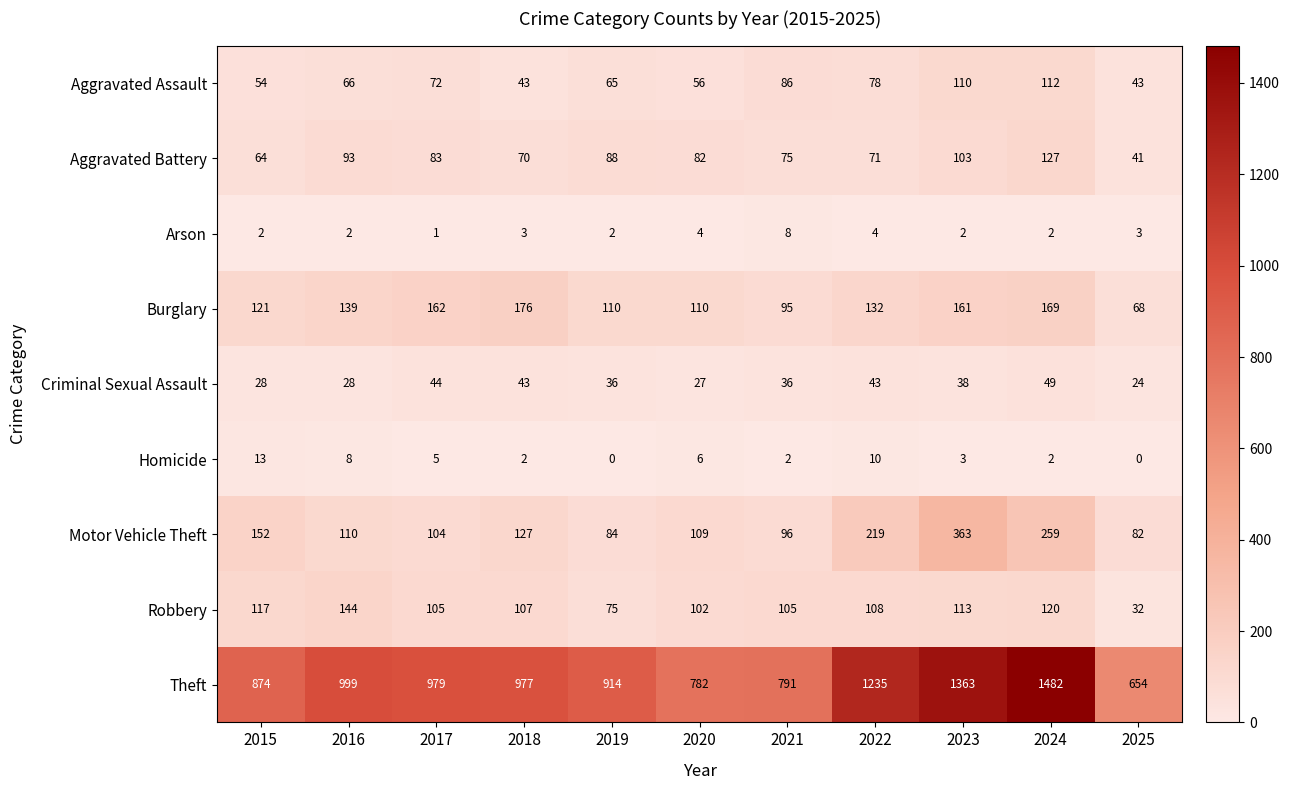

True or false: Theft has a value of 654 at 2025.

True